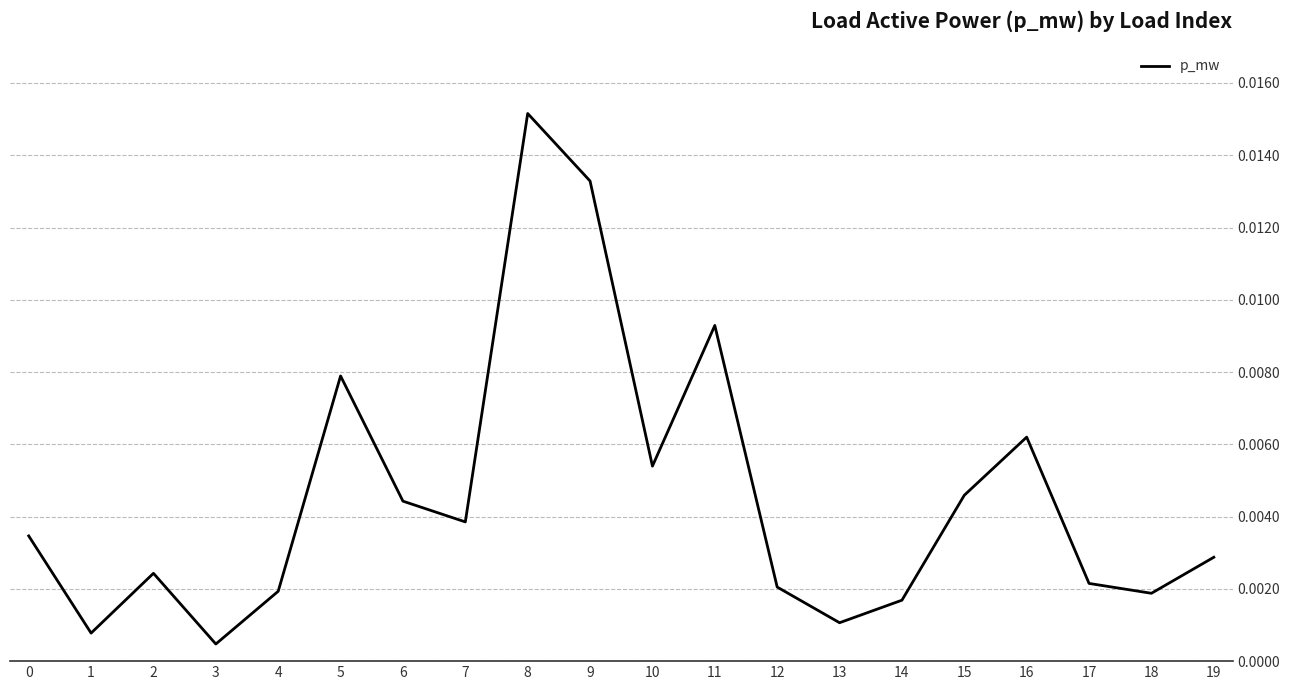

How many interior local peaks (higher than both neighbors) does the data have?

5